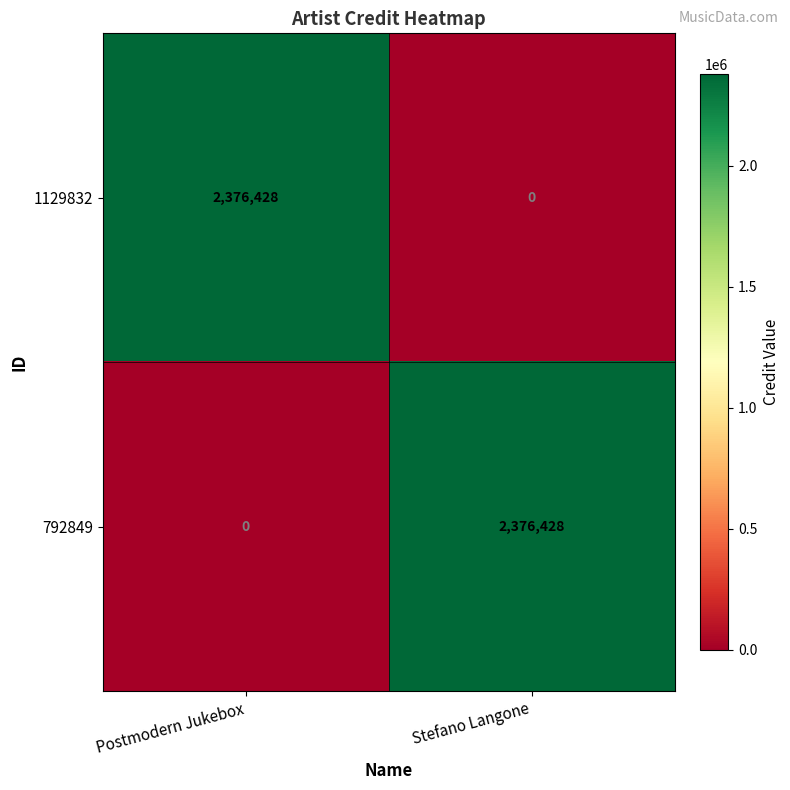

What is the spread (max minus min) of values at Stefano Langone?

2376428